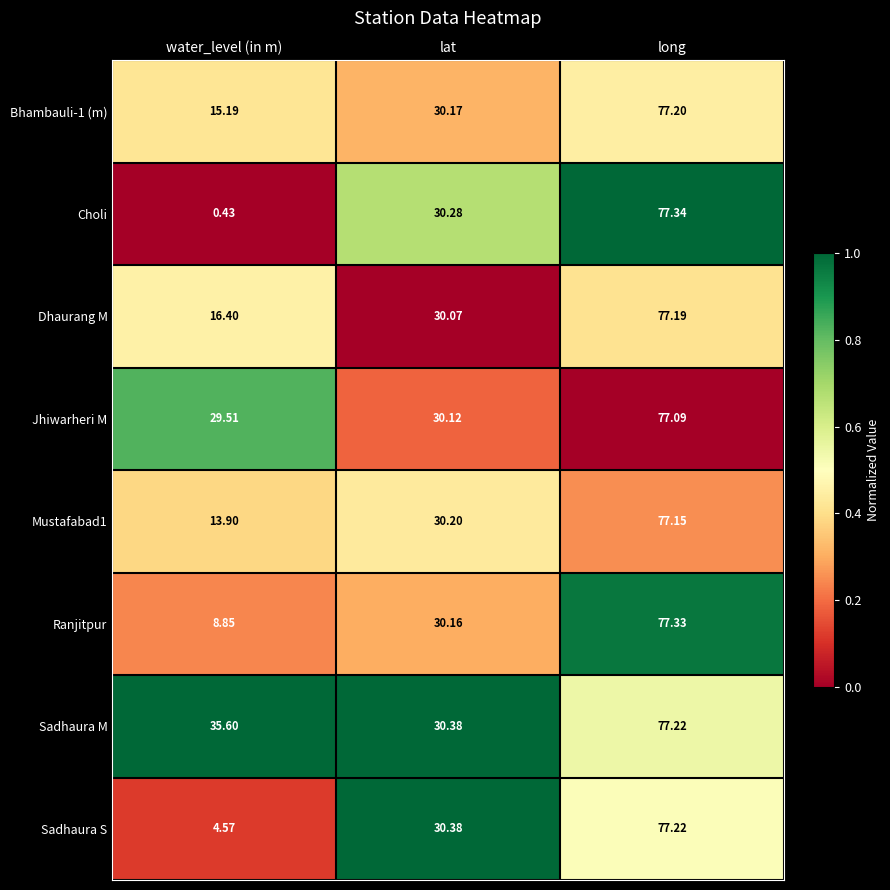

At which label does Ranjitpur reach its peak?

long